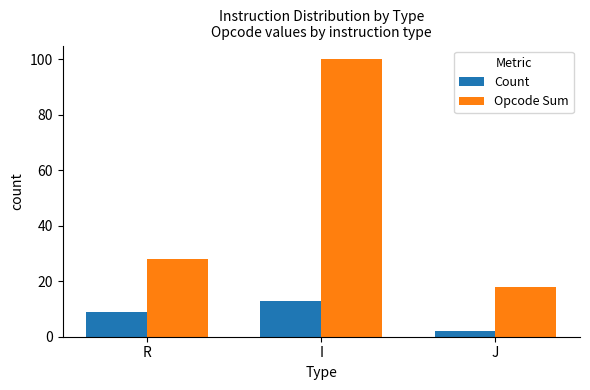

At which label is Count closest to 7?

R